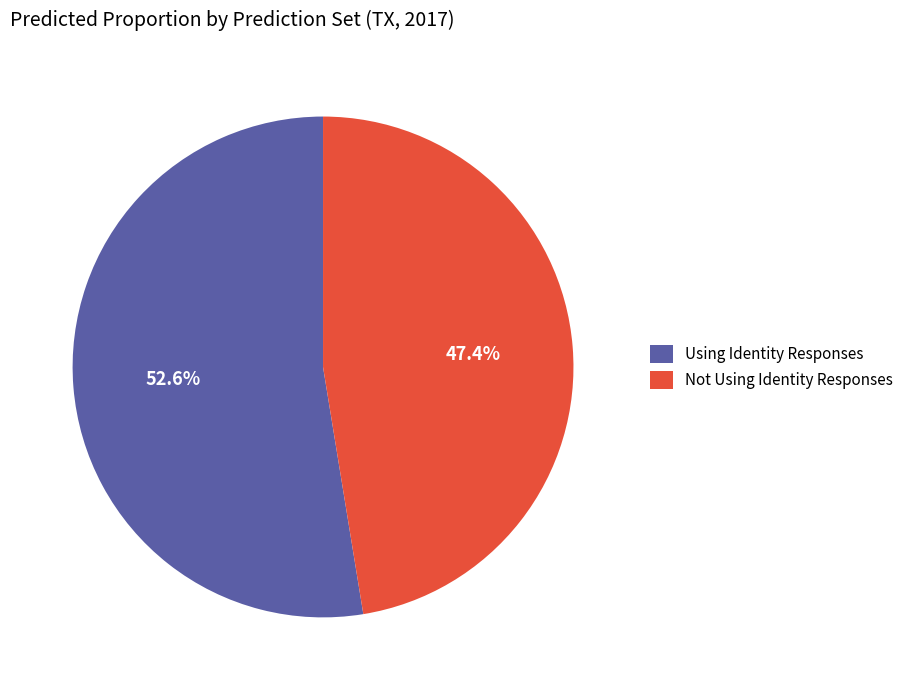

Which slice represents more than half of the pie?

Using Identity Responses